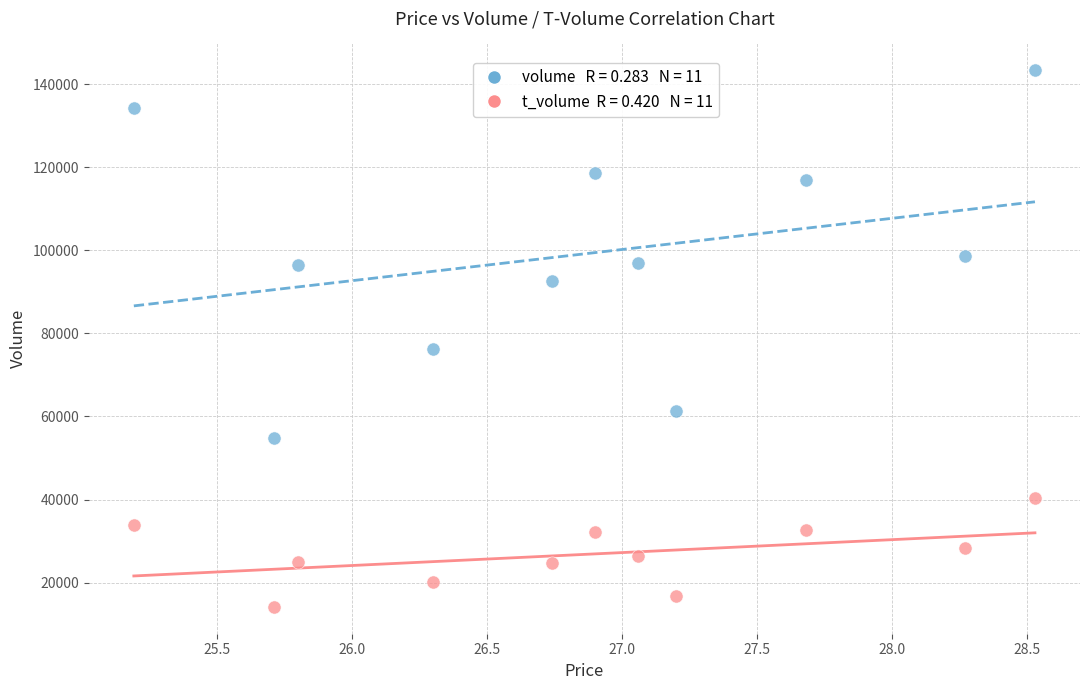

Across all data points, what is the range of Y values (max minus min)?

129258